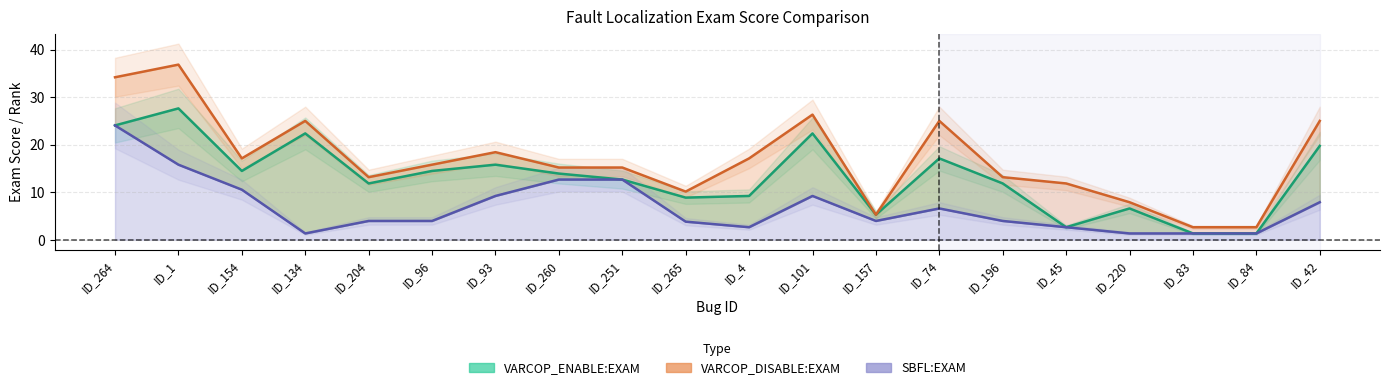

Which series has the largest range (max minus min)?

VARCOP_DISABLE:EXAM